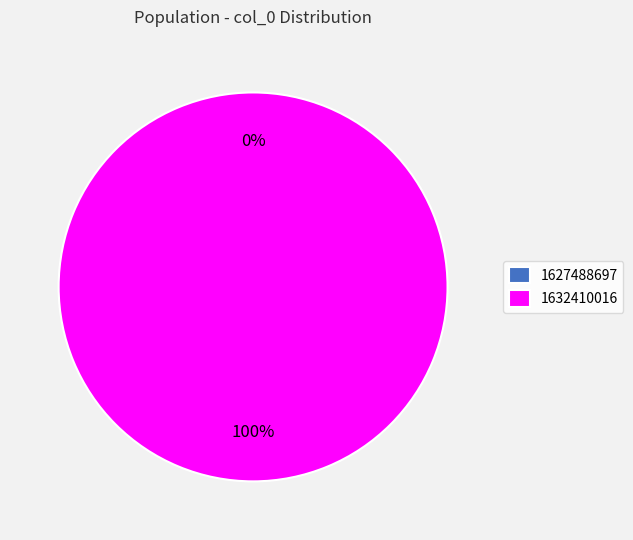

To the nearest percent, what is the combined percentage of 1632410016 and 1627488697?

100%